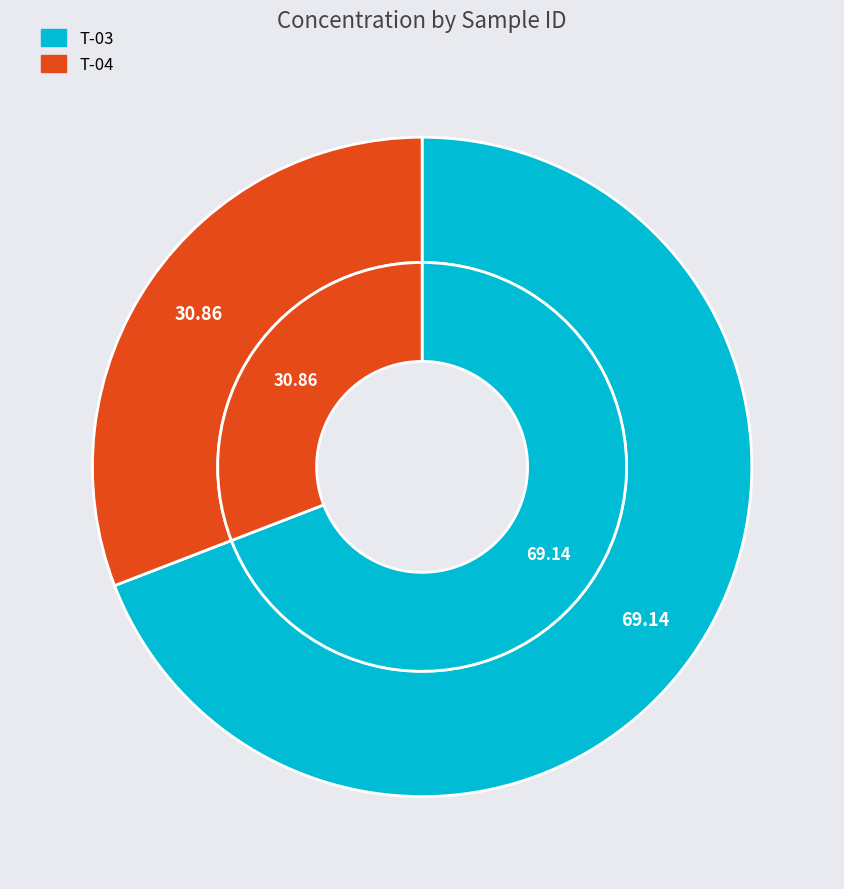

How many segments does this pie chart have?

2